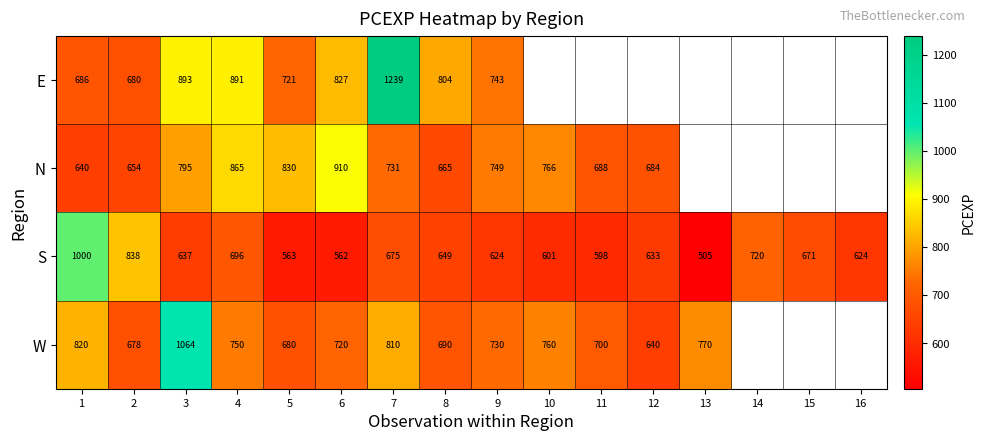

At 5, list the series in order from smallest to largest.

S, W, E, N